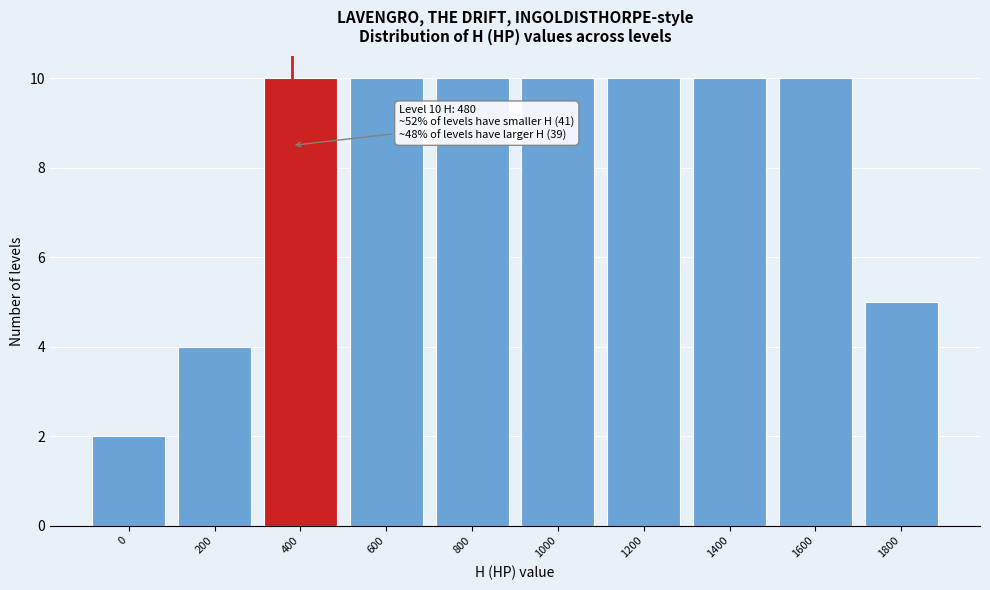

Reading left to right, list all the values displayed in this chart.

0=2	200=4	400=10	600=10	800=10	1000=10	1200=10	1400=10	1600=10	1800=5